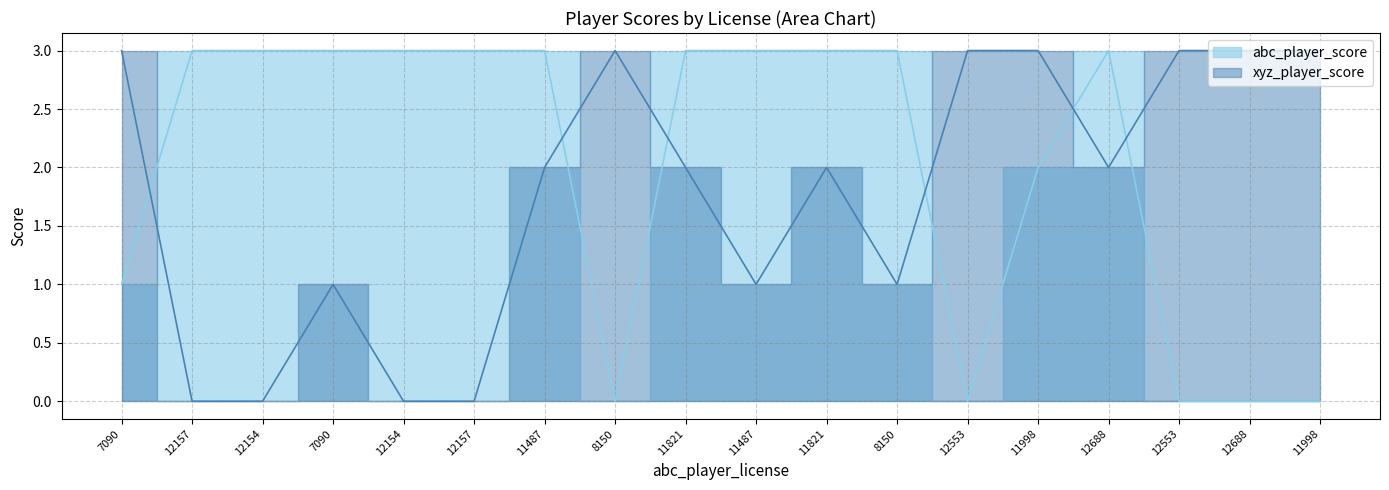

What are all the series names shown in the legend?

abc_player_score, xyz_player_score